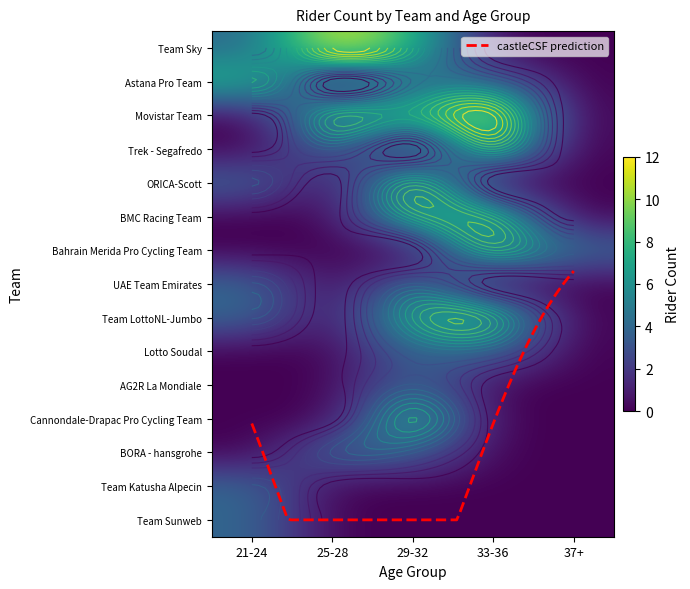

How many Cannondale-Drapac Pro Cycling Team values are between 0 and 1?

4